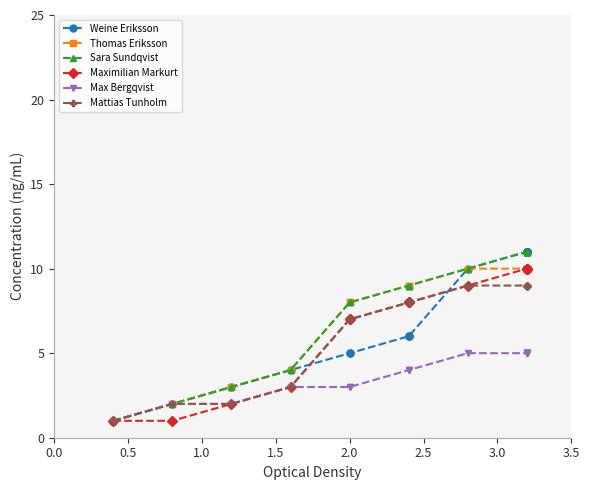

The Max Bergqvist series shows 8 at 18. True or false?

False